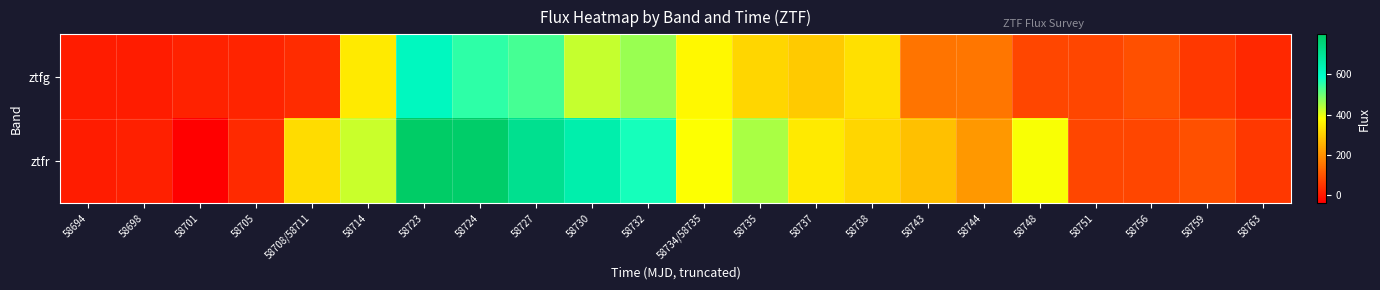

Reading left to right, what are all the values shown in this chart?

ztfg: 58694=7.8	58698=7.7	58701=17.7	58705=21.5	58708/58711=35.7	58714=346.5	58723=614.2	58724=551.4	58727=530.6	58730=426.8	58732=463.2	58734/58735=366.9	58735=311.6	58737=293.3	58738=328.1	58743=152.0	58744=157.1	58748=78.8	58751=76.3	58756=92.2	58759=55.8	58763=29.0
ztfr: 58694=10.3	58698=13.9	58701=-38.5	58705=32.7	58708/58711=322.6	58714=423.6	58723=797.3	58724=788.5	58727=712.3	58730=653.1	58732=569.5	58734/58735=379.6	58735=448.7	58737=343.5	58738=311.0	58743=277.6	58744=211.4	58748=383.4	58751=78.8	58756=76.3	58759=92.2	58763=55.8